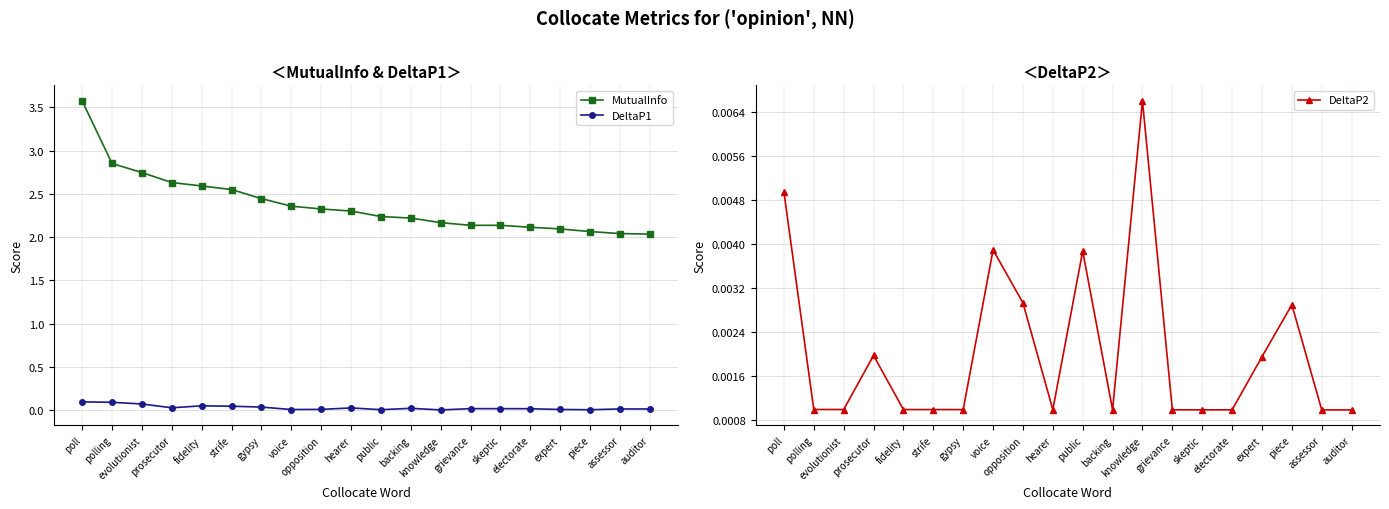

True or false: MutualInfo and DeltaP2 cross at least once.

False